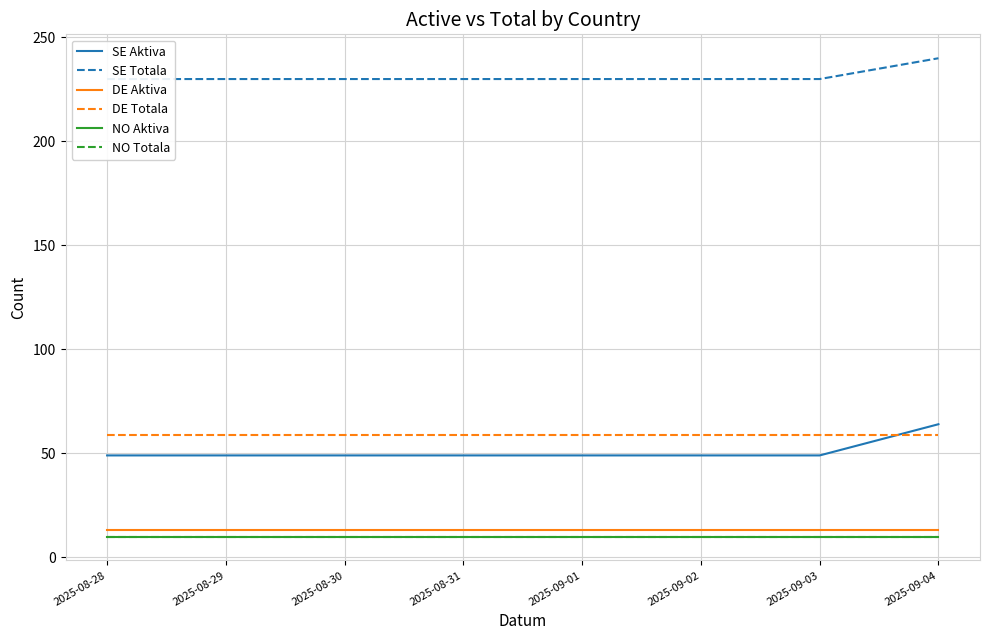

What is the total value across all series at 2025-09-01?

371